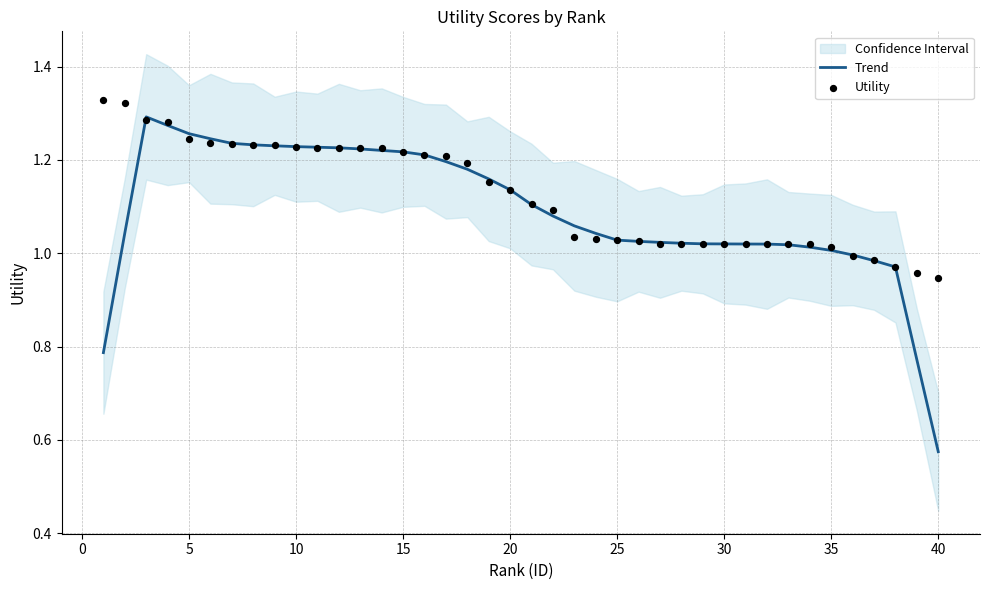

Which category has the lowest value in the Trend series?

40